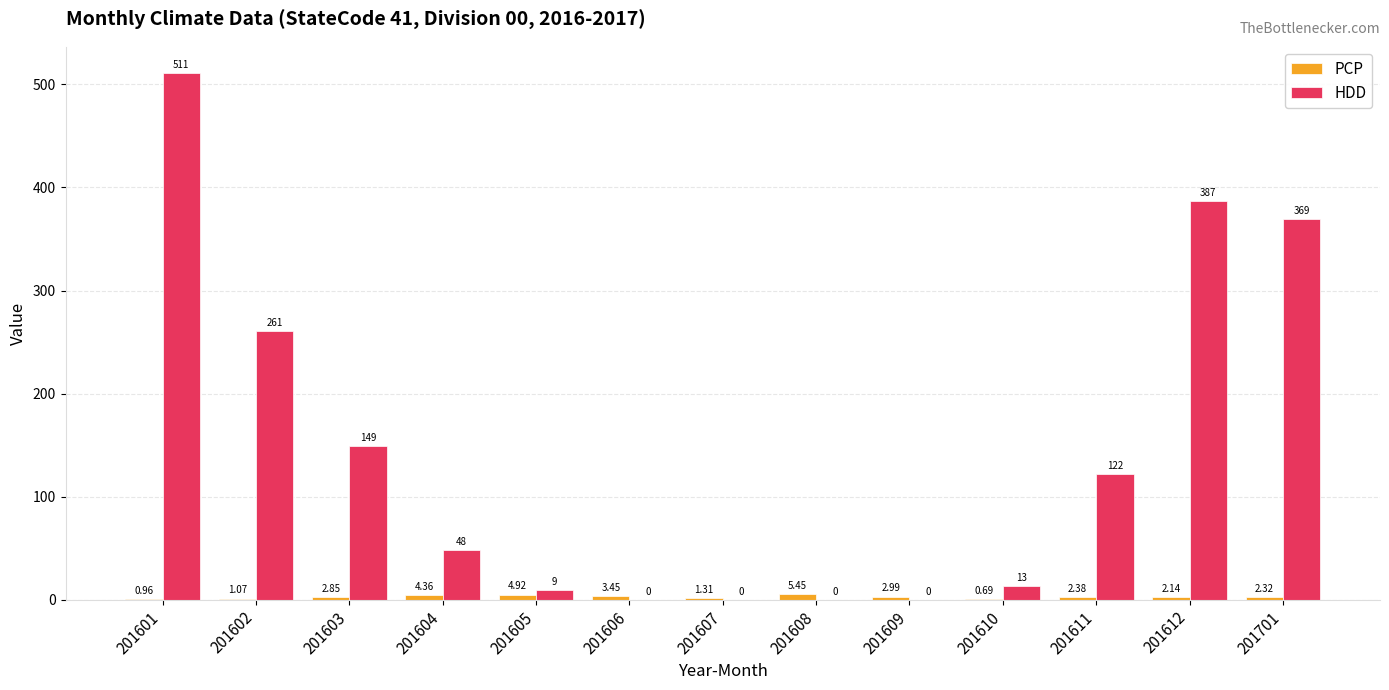

What is the total value across all series at 201611?

124.4